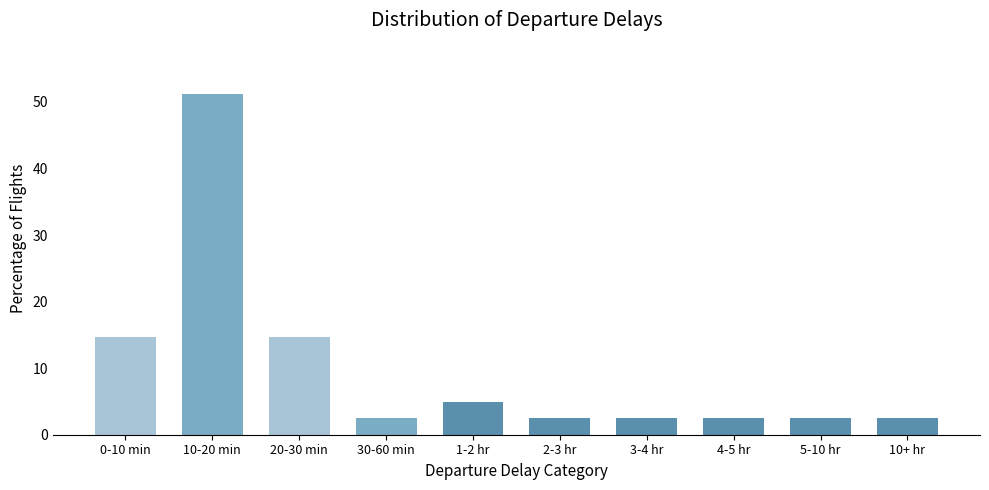

Reading left to right, what are all the values shown in this chart?

14.6	51.2	14.6	2.4	4.9	2.4	2.4	2.4	2.4	2.4